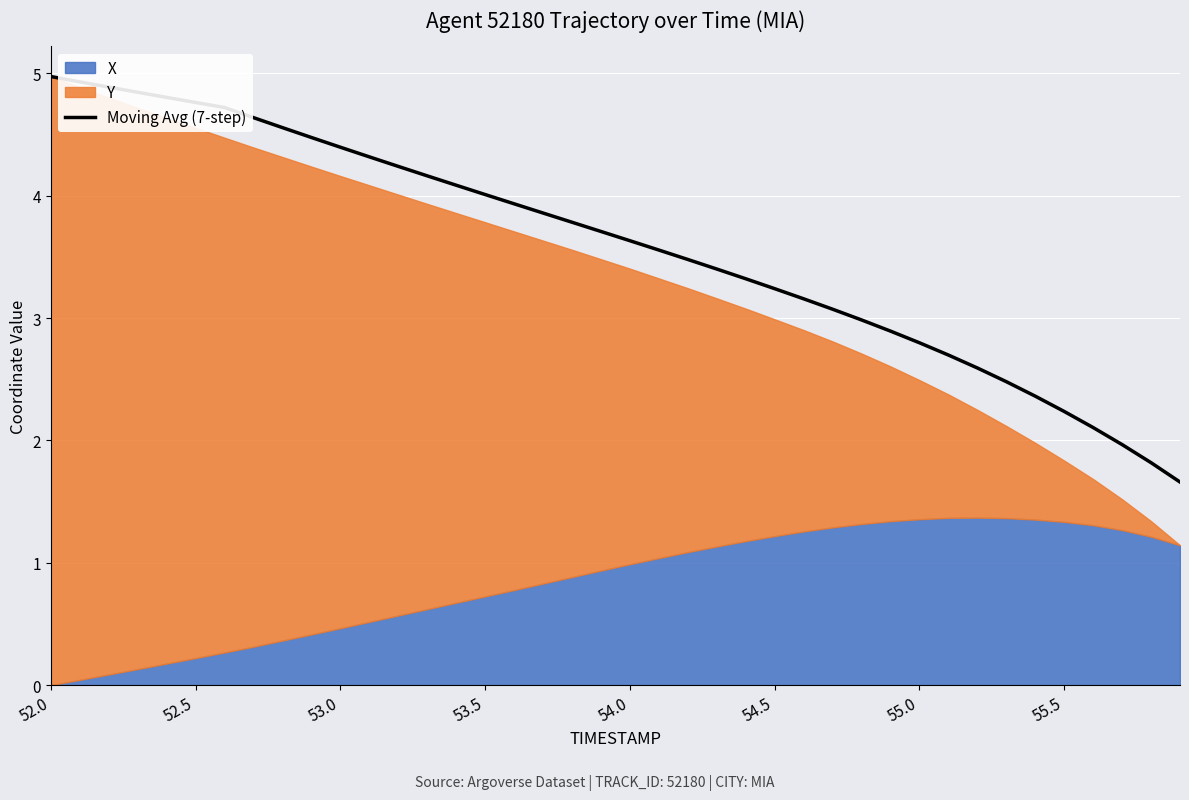

What is the difference between the maximum and minimum values?

3.3